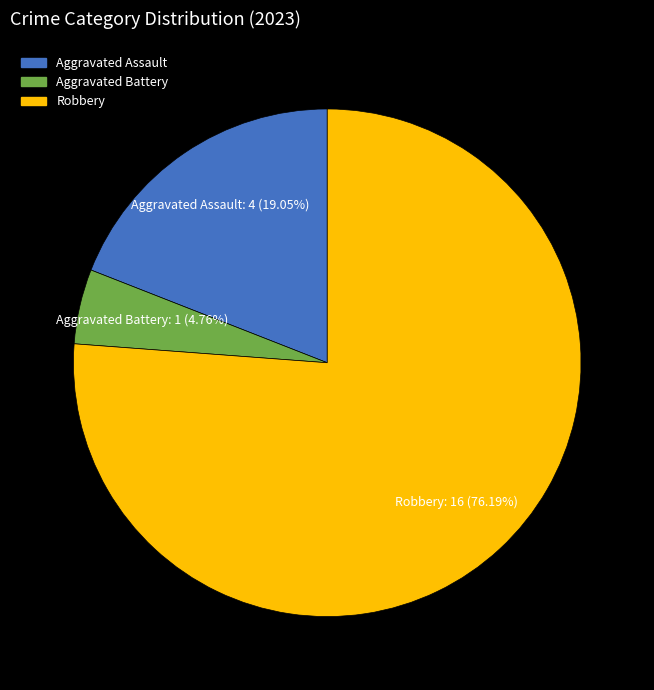

Approximately how many times larger is the value at Aggravated Battery compared to Robbery?

0.1